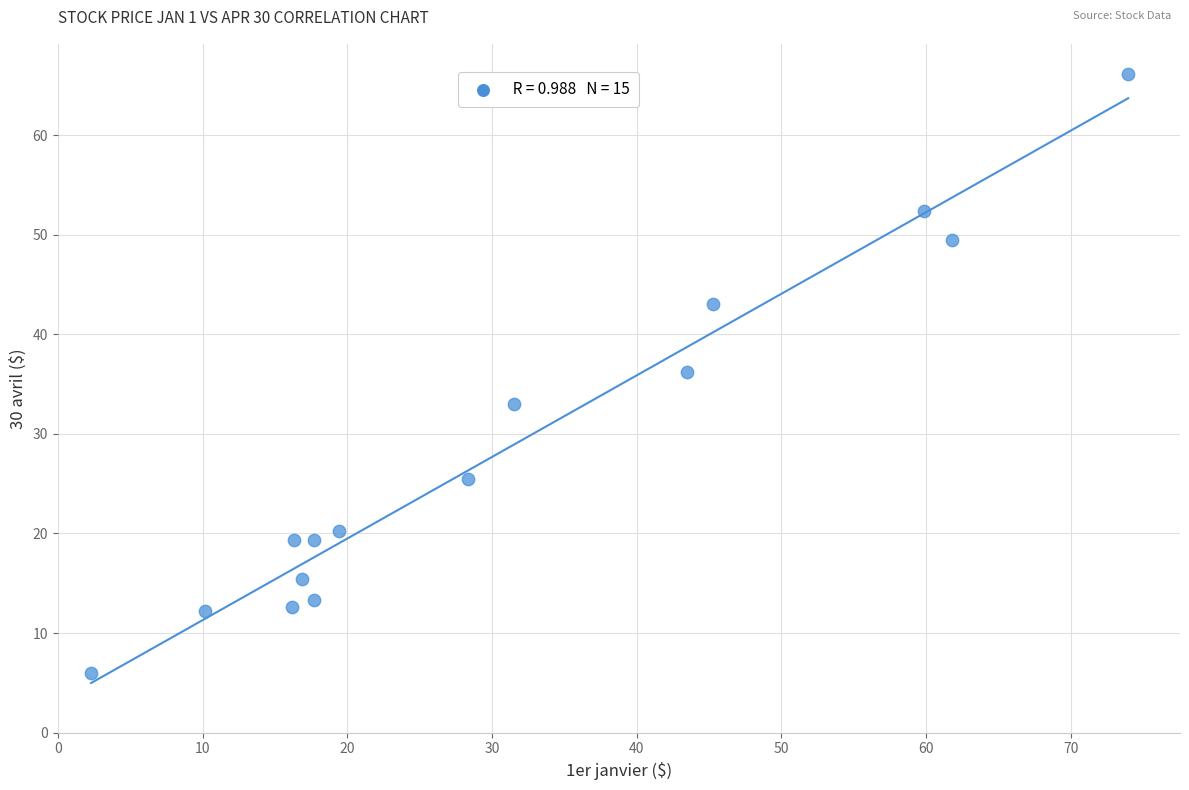

What is the range of X values (max minus min)?

71.7